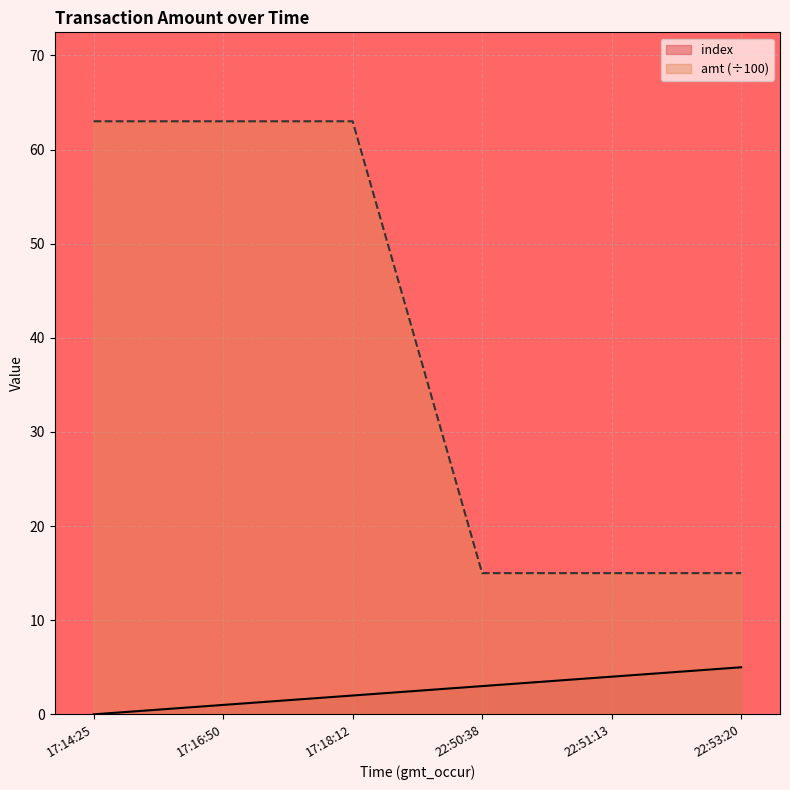

True or false: index and amt cross at least once.

False